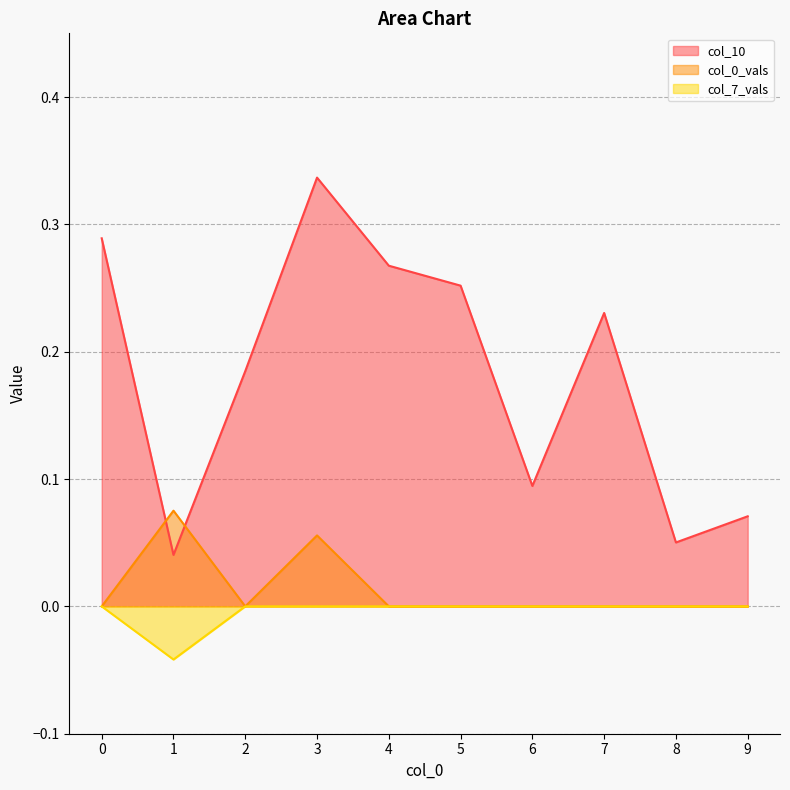

True or false: col_10 has a value of 0.1 at 7.

False